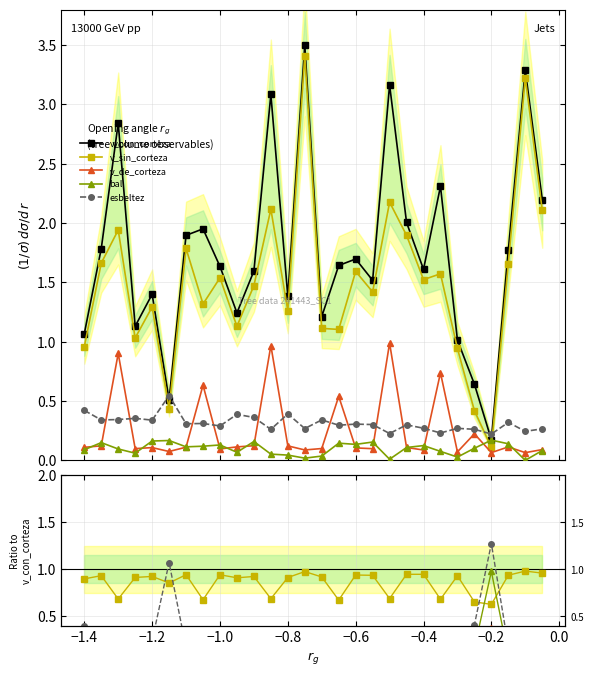

How many distinct data groups are displayed?

5